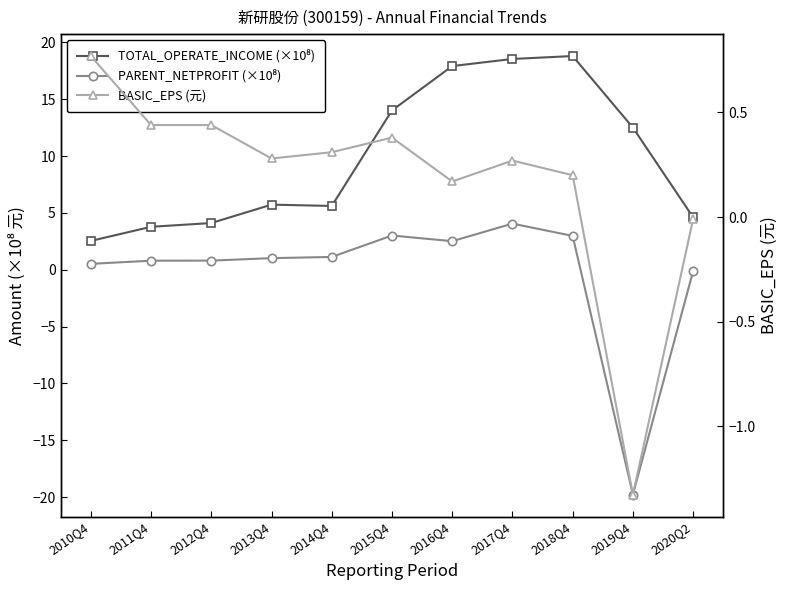

What is the label of the 3rd point from the left?

2012Q4